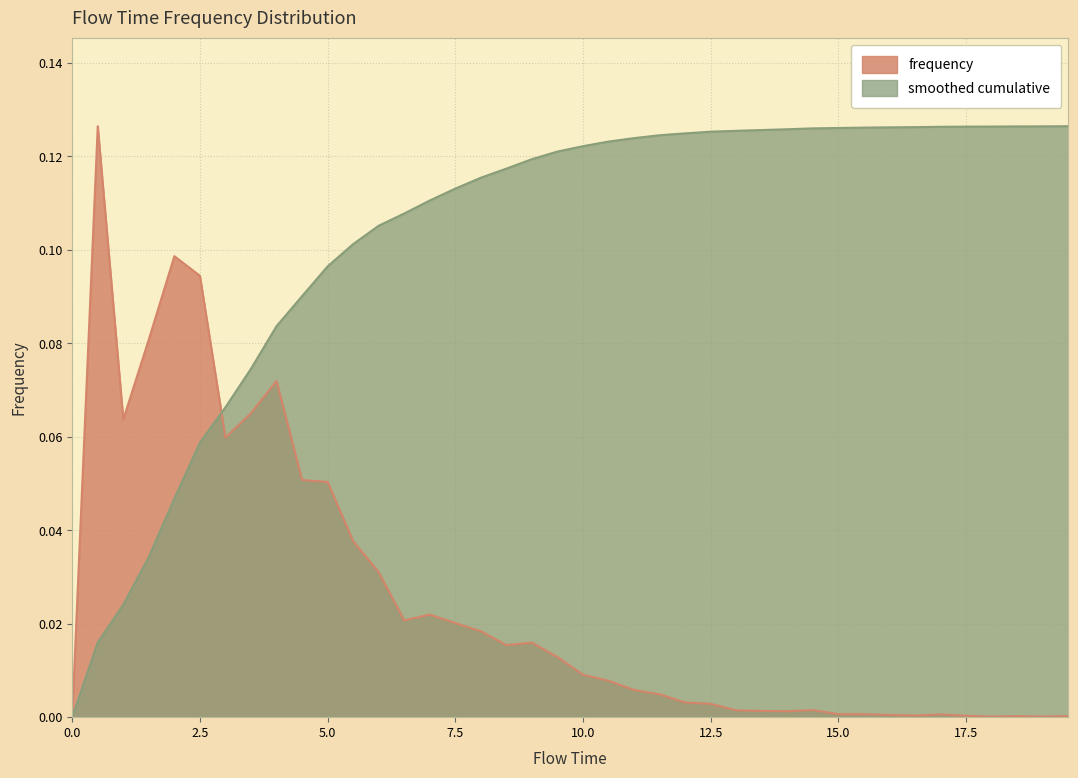

What is the label of the 5th point from the right?

17.5